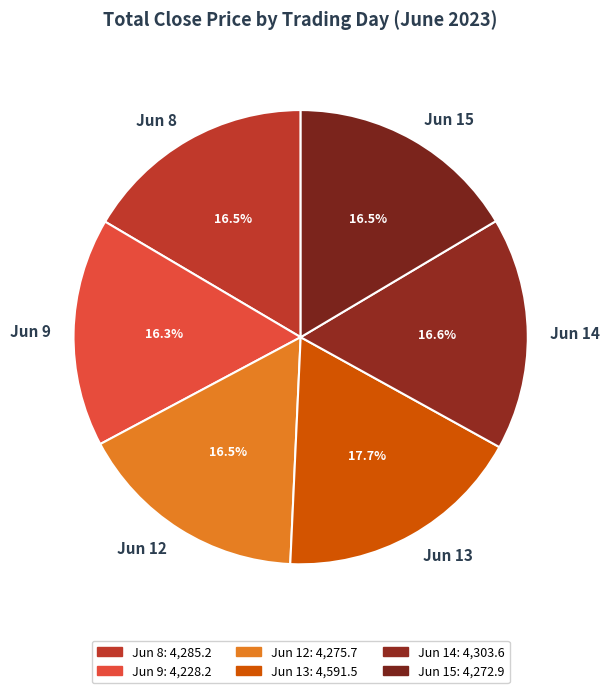

What portion of the pie excludes Jun 14?

83.4%